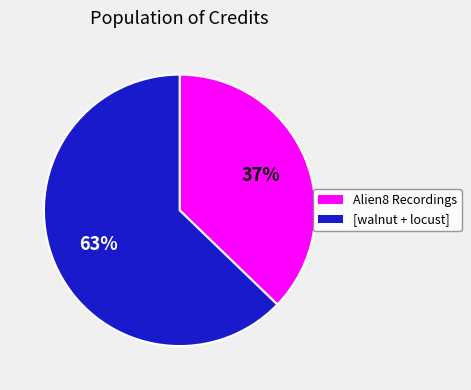

Does any single category account for the majority?

Yes